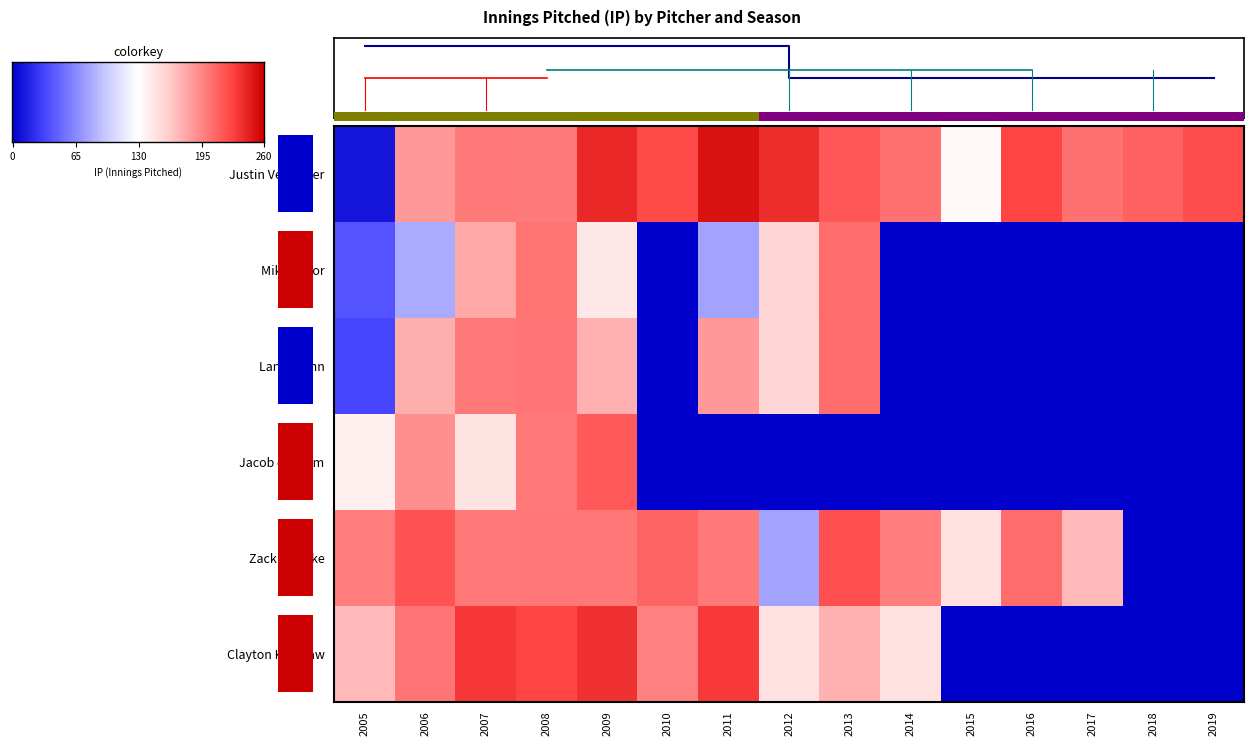

At which label is Zack Greinke closest to 111?

2012